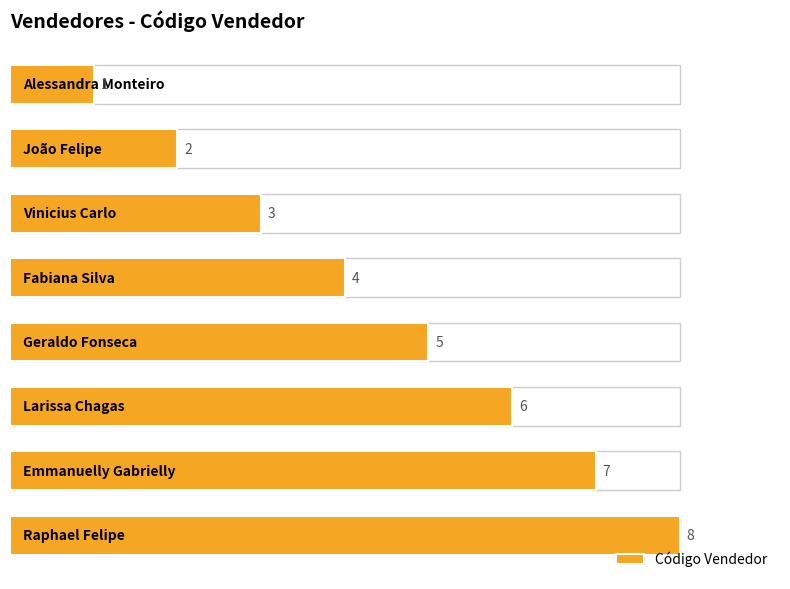

What is the difference between the maximum and minimum values?

7